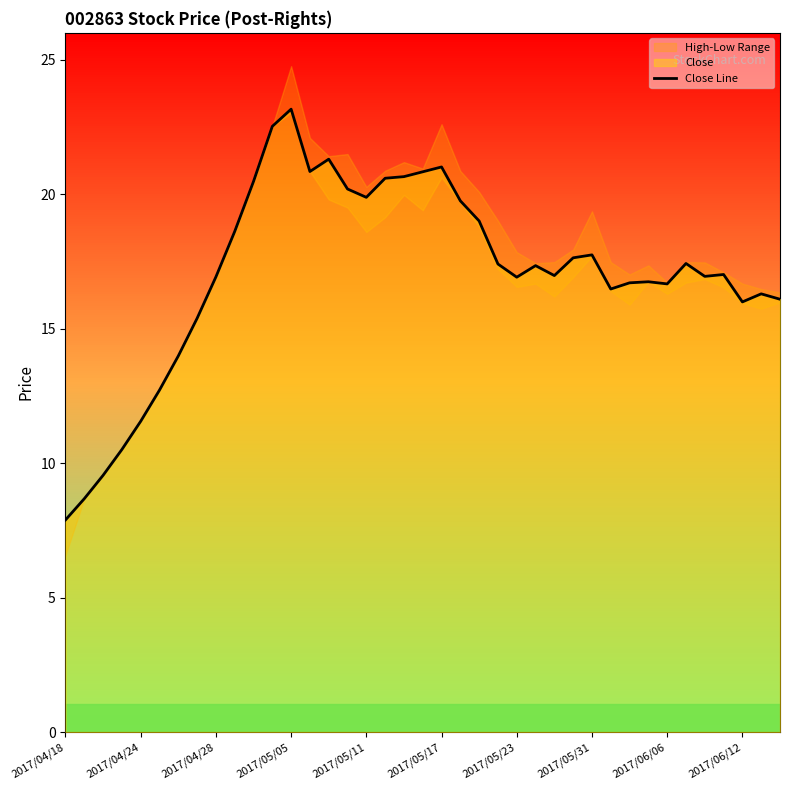

Which category has the lowest value in the Close Line series?

2017/04/18